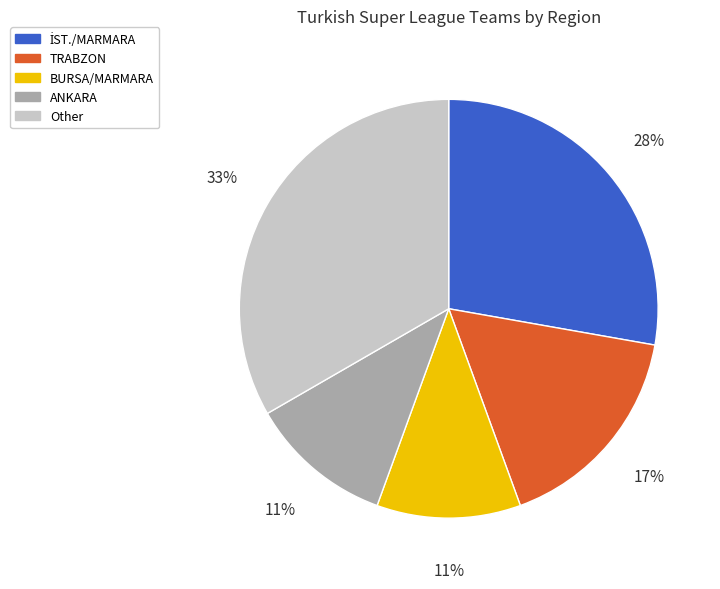

To the nearest percent, what is the combined percentage of Other and BURSA/MARMARA?

44%